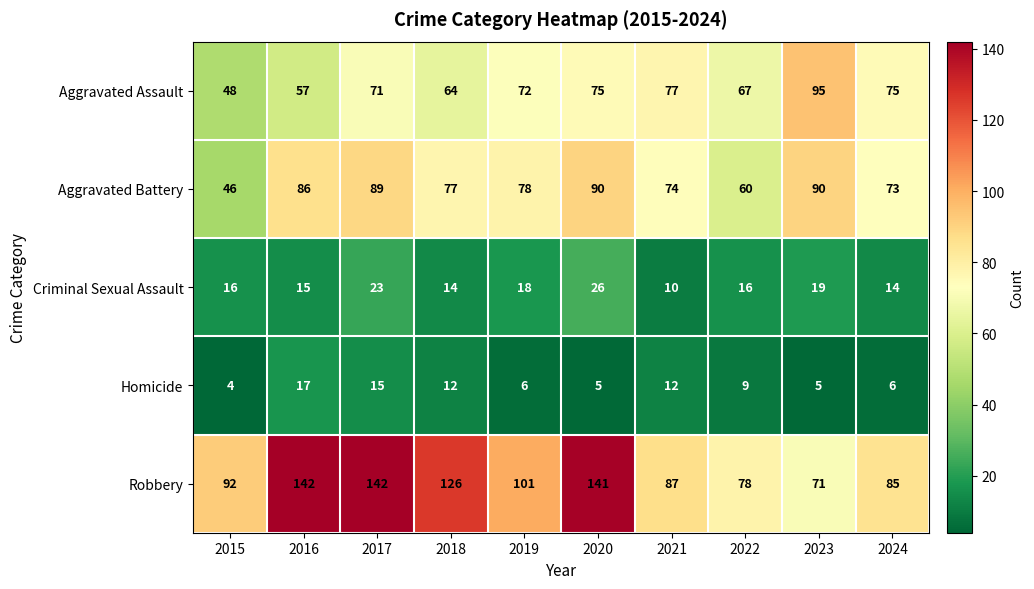

What is the average value of the Aggravated Assault series?

70